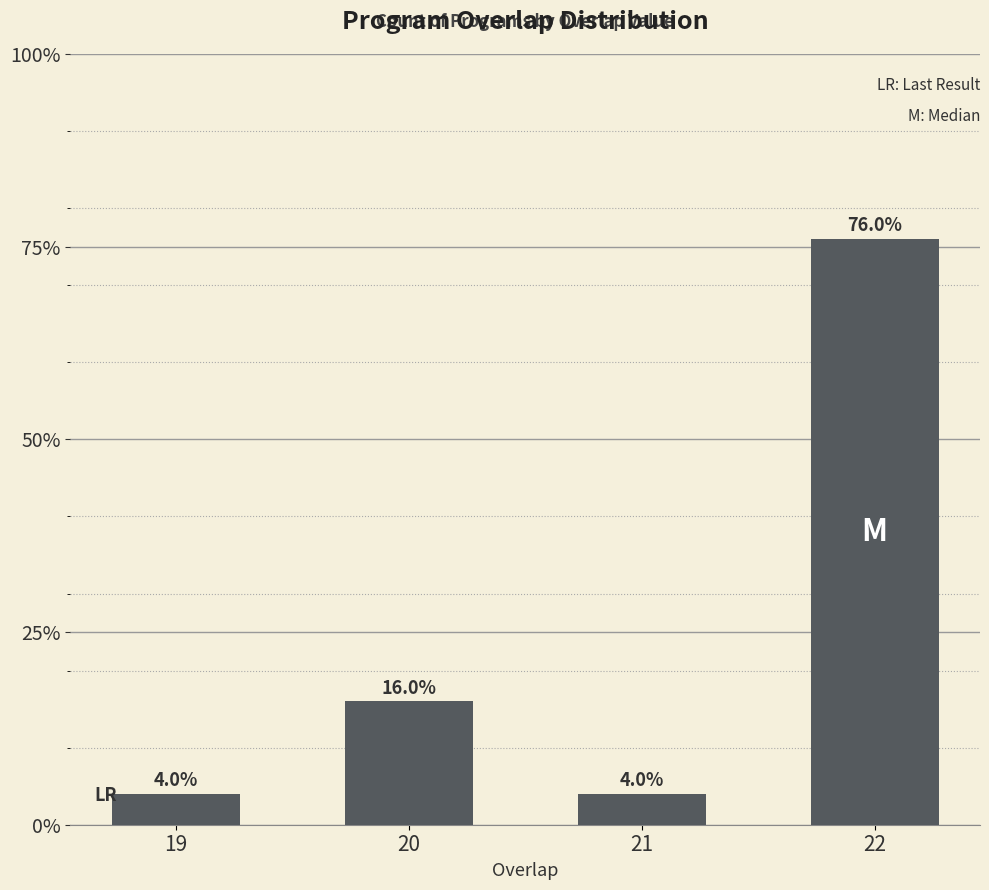

What is the sum of the values at 19 and 22?

80